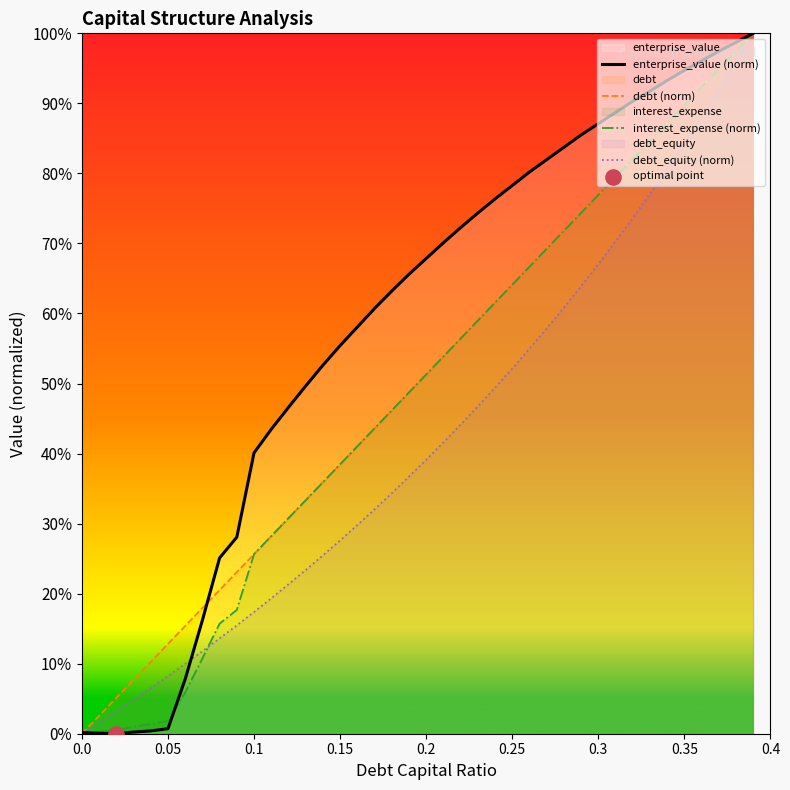

At how many categories does at least one series exceed 8?

36